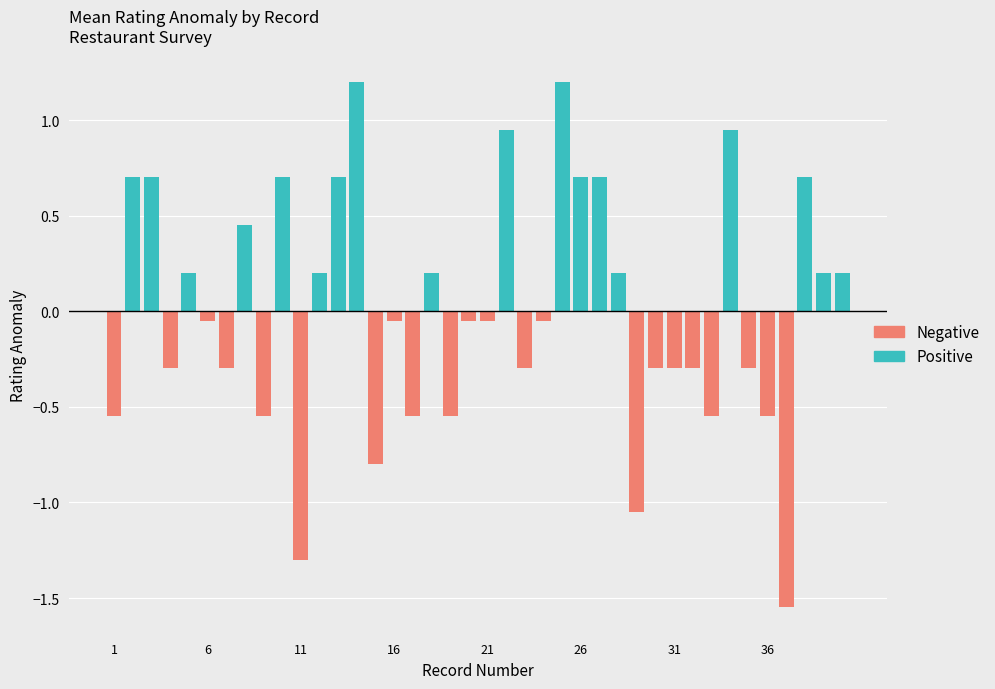

What is the value of the 7th bar from the left?

-0.3